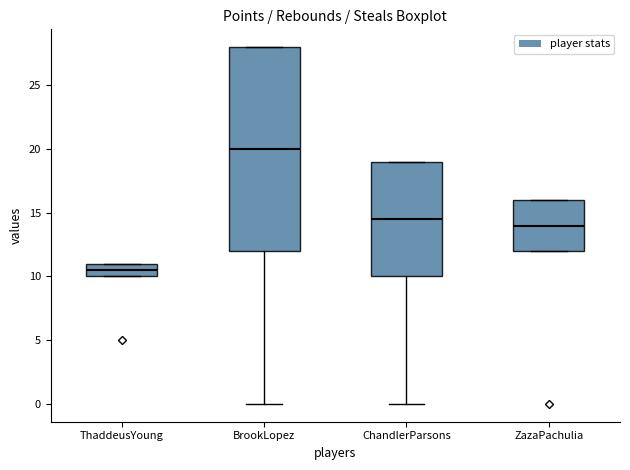

Where does the median line of the box for ZazaPachulia sit on the y-axis? The values are not printed on the chart, so give them approximately, as read against the axis.

14.0